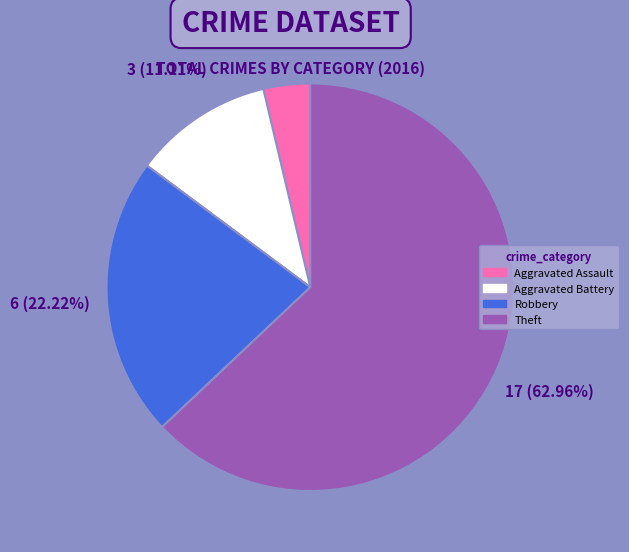

Which slice is the largest?

Theft